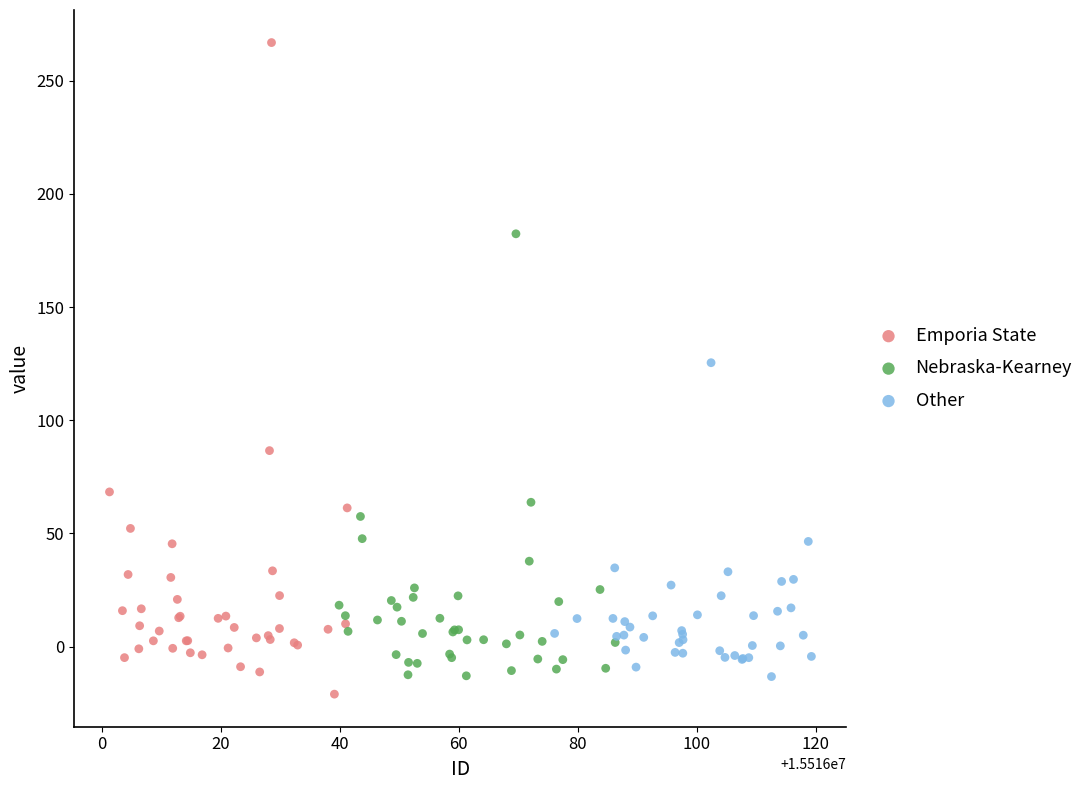

Which series has the widest spread of Y values?

Emporia State